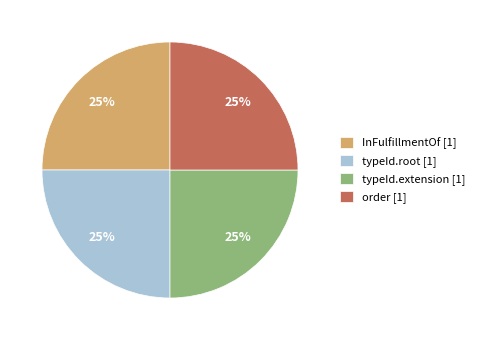

How many slices are in this pie chart?

4